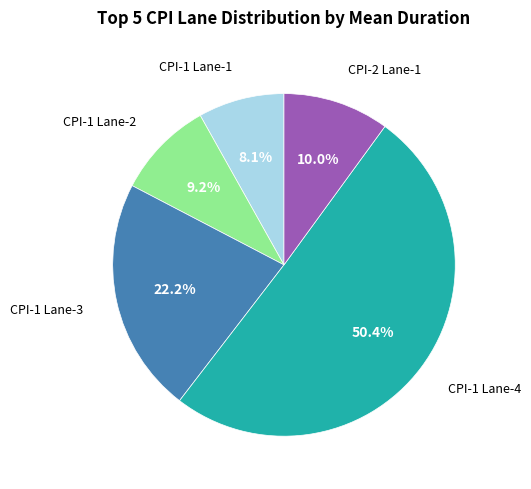

How many segments does this pie chart have?

5